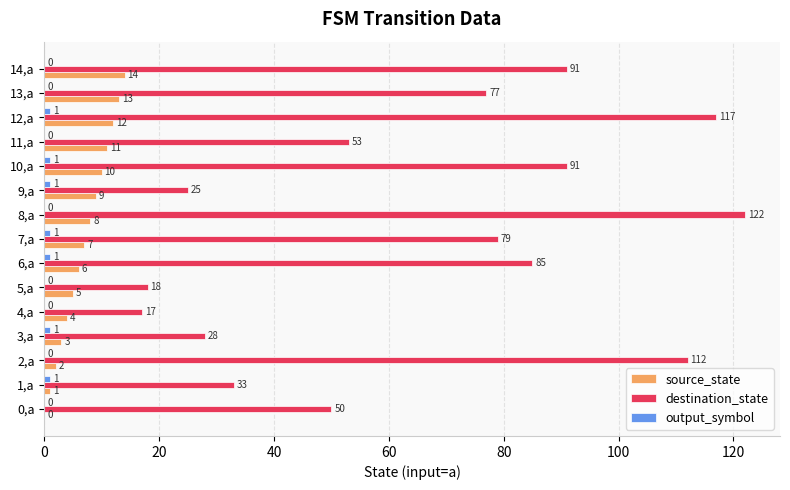

Is the value of destination_state at 6,a greater than the value of source_state at 4,a?

Yes